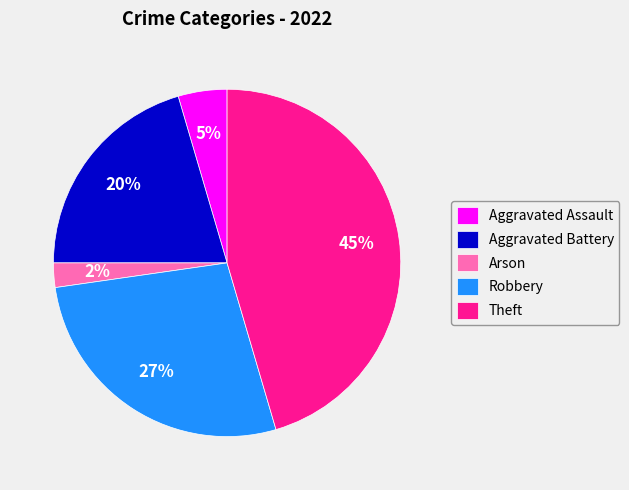

Which category has the biggest portion of the pie?

Theft